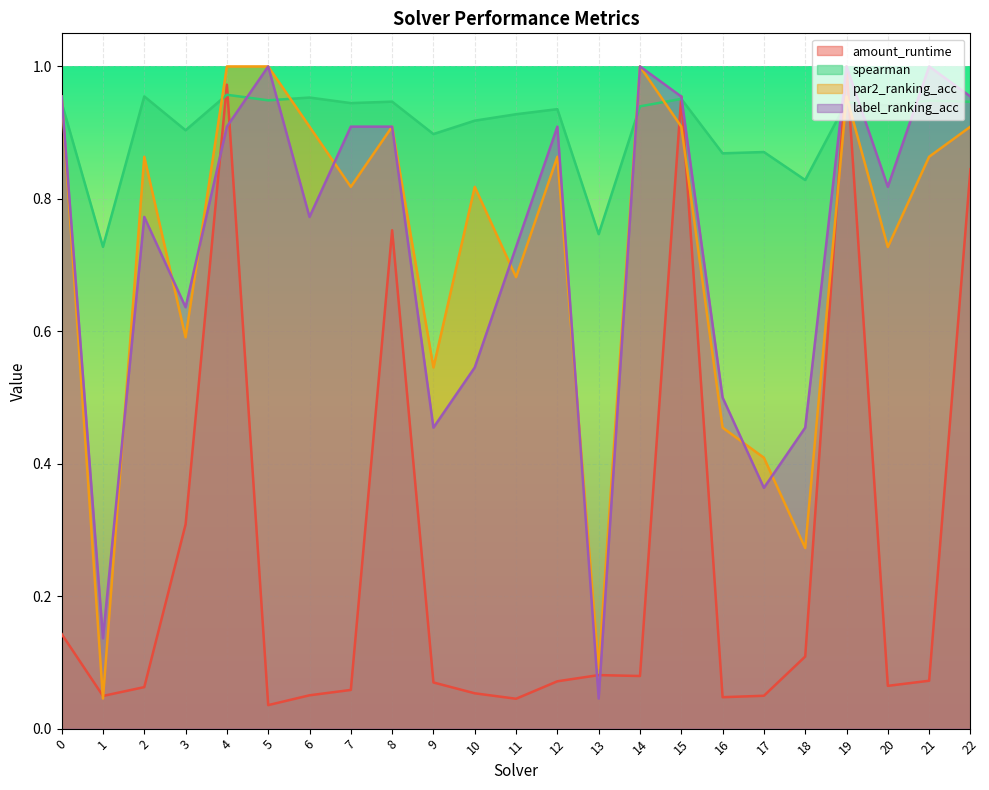

At 2, list the series in order from smallest to largest.

amount_runtime, label_ranking_acc, par2_ranking_acc, spearman